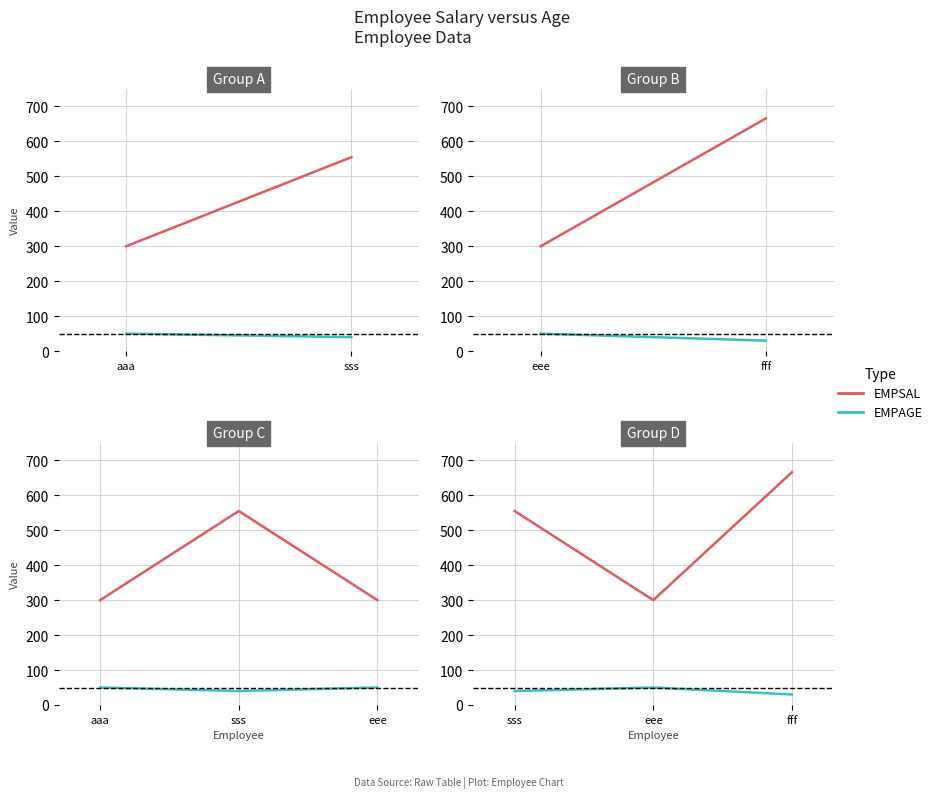

Rank the series by their average value, from highest to lowest.

EMPSAL, EMPAGE